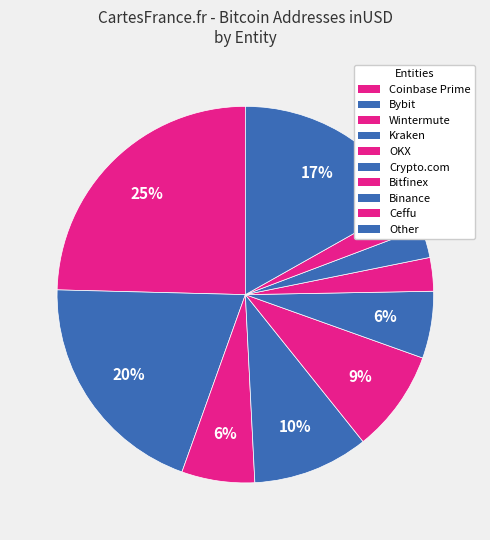

Count the number of slices in the pie.

10